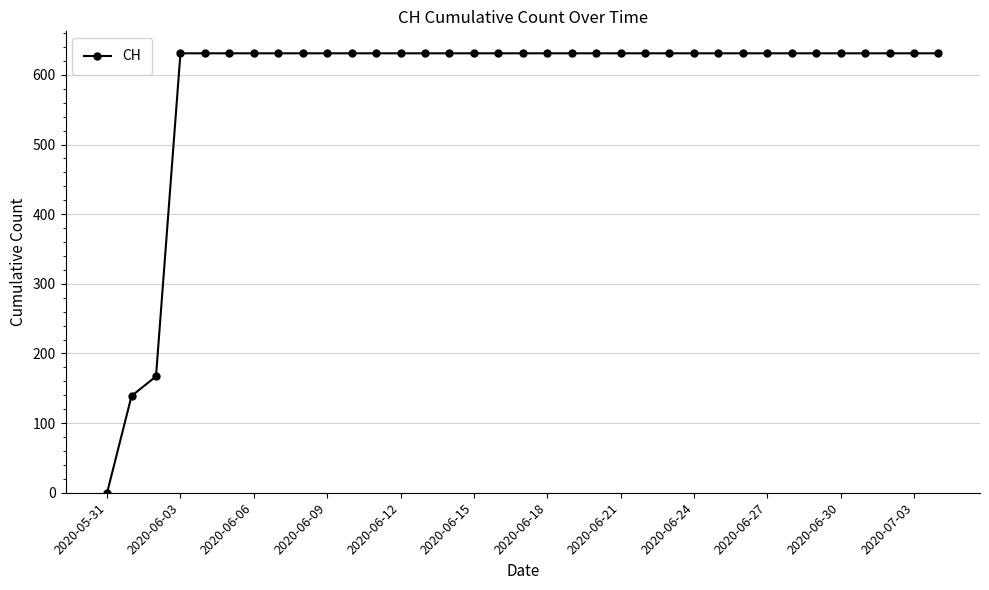

What is the value of the 30th point from the left?

631